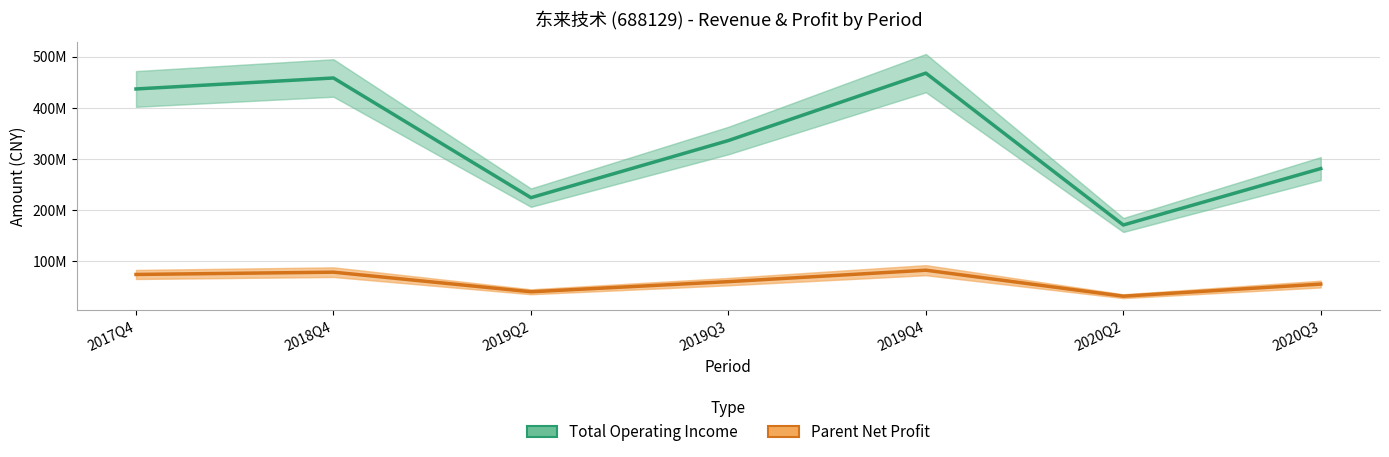

Which series has the largest total across all categories?

Total Operating Income